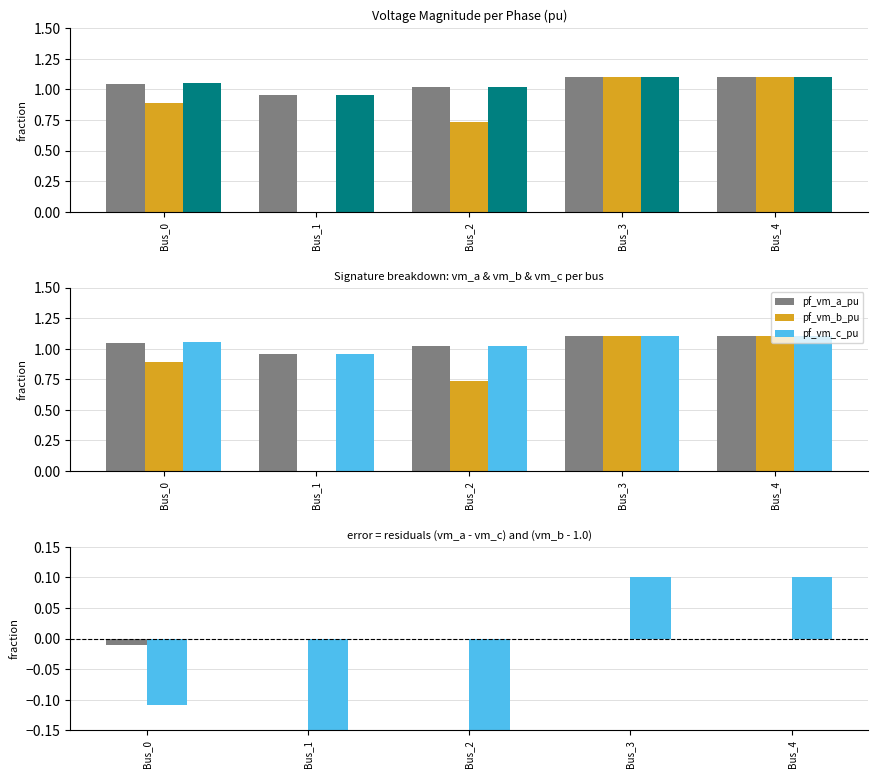

What is the smallest value displayed?

-1.0